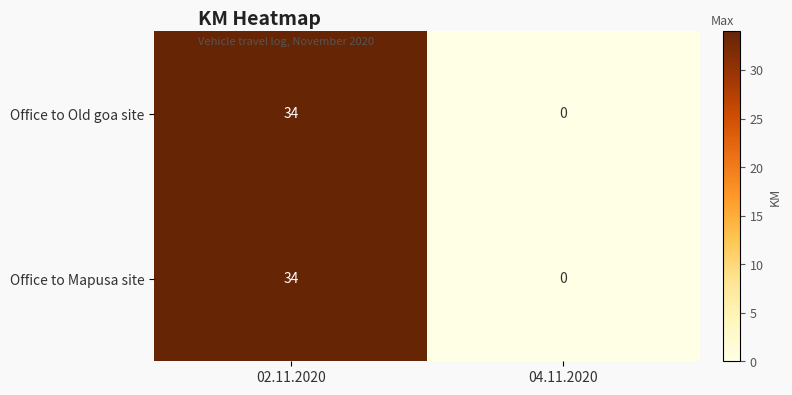

The value of Office to Old goa site at 02.11.2020 is 34. True or false?

True